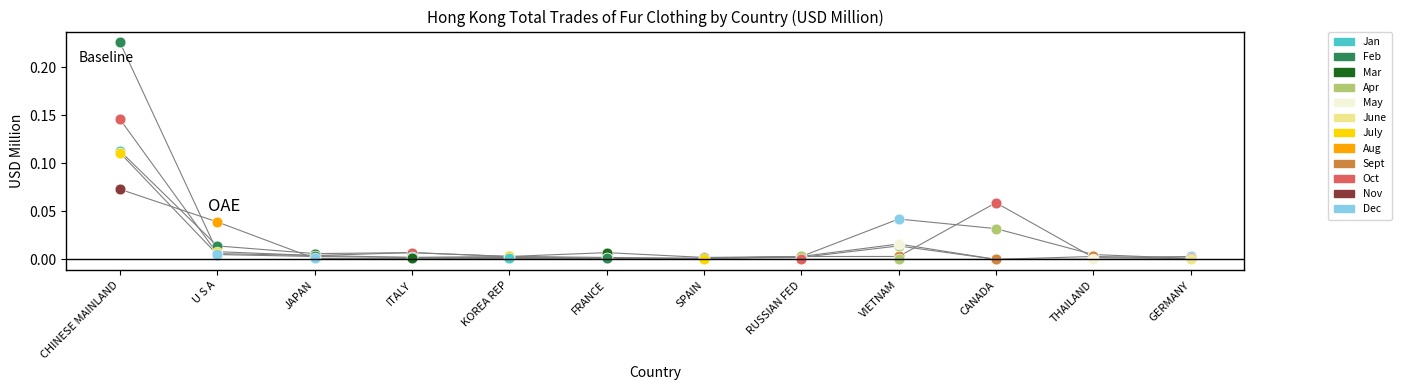

At which category is the sum across all series the highest?

CHINESE MAINLAND